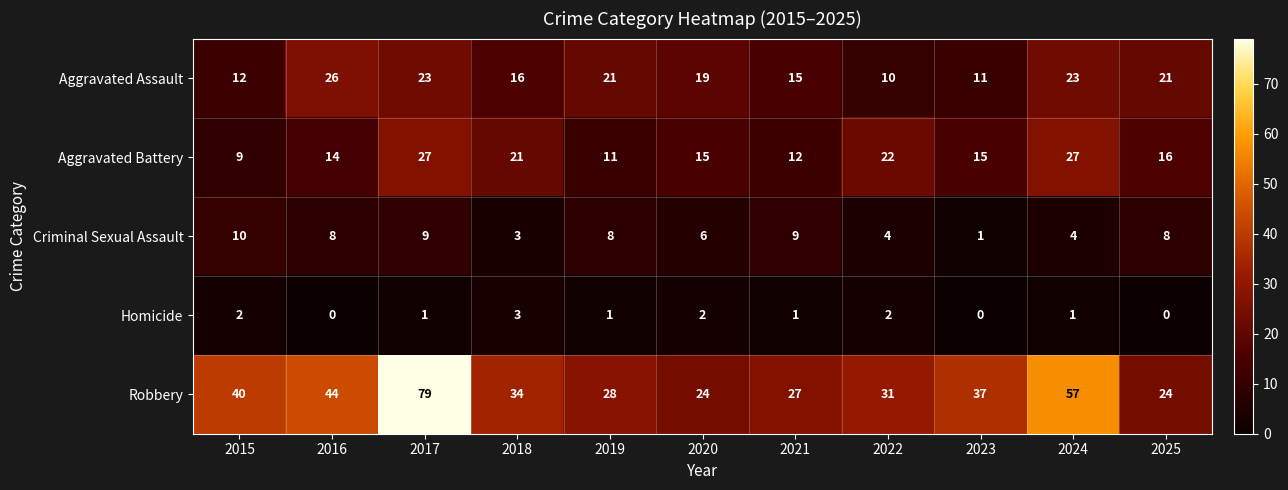

At 2023, list the series in order from smallest to largest.

Homicide, Criminal Sexual Assault, Aggravated Assault, Aggravated Battery, Robbery